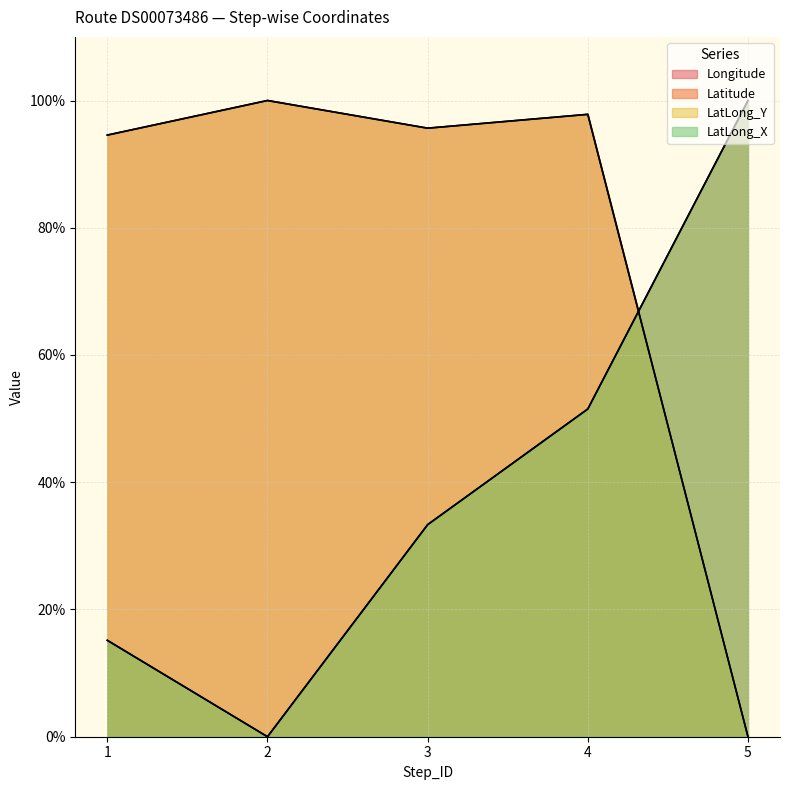

At which category does LatLong_X reach its first local valley?

2